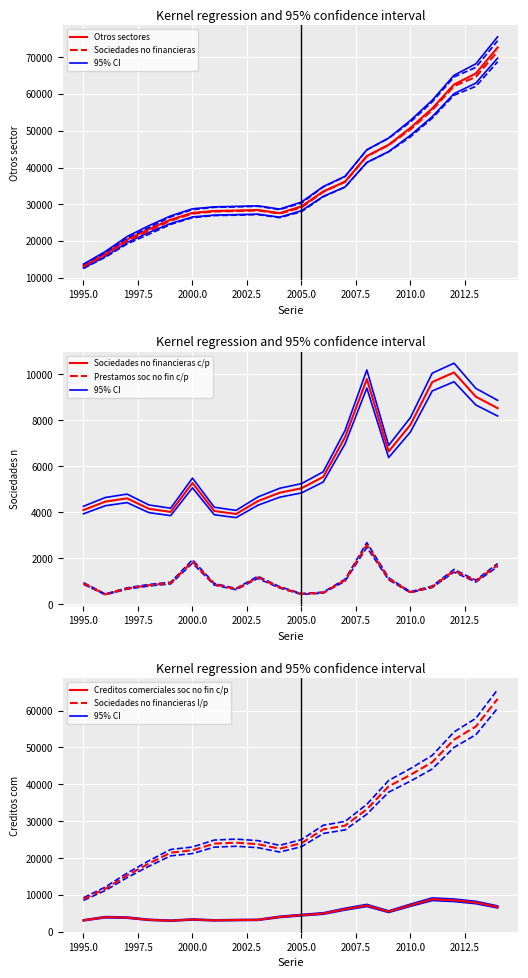

True or false: Sociedades no financieras c/p and Prestamos soc no fin c/p intersect in this chart.

False